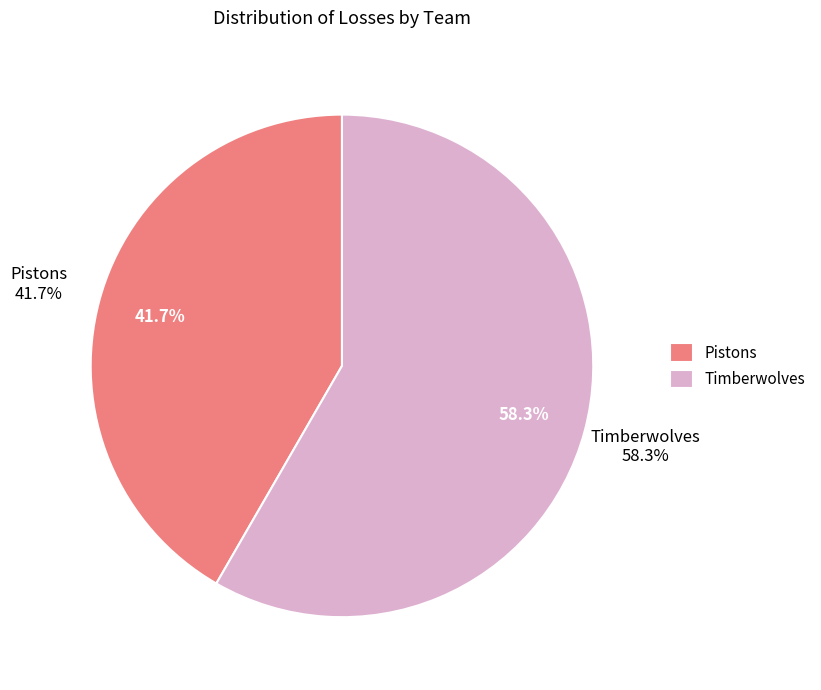

What percentage is the Pistons slice, to the nearest percent?

42%